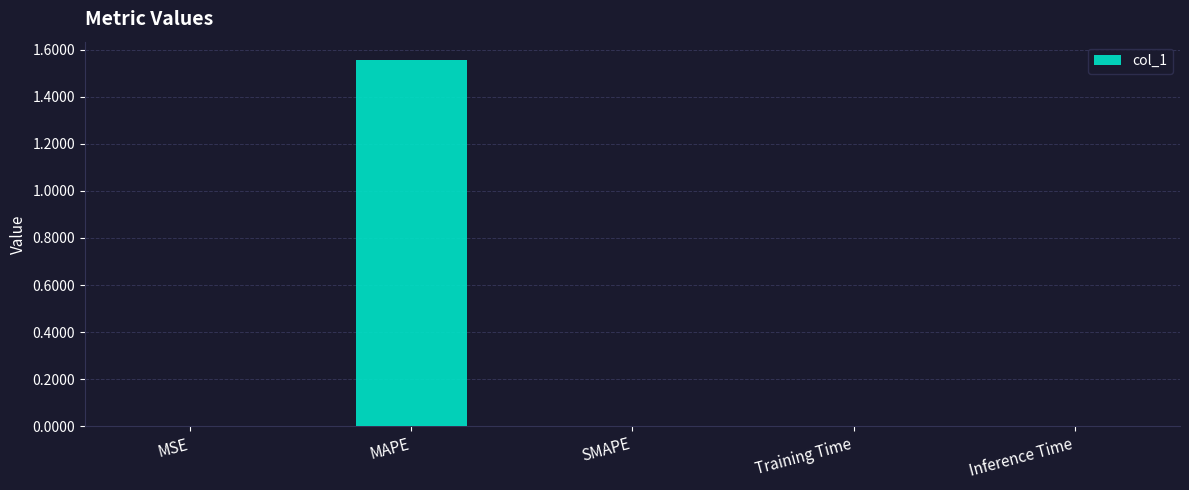

The value at Inference Time is 0.0. True or false?

True